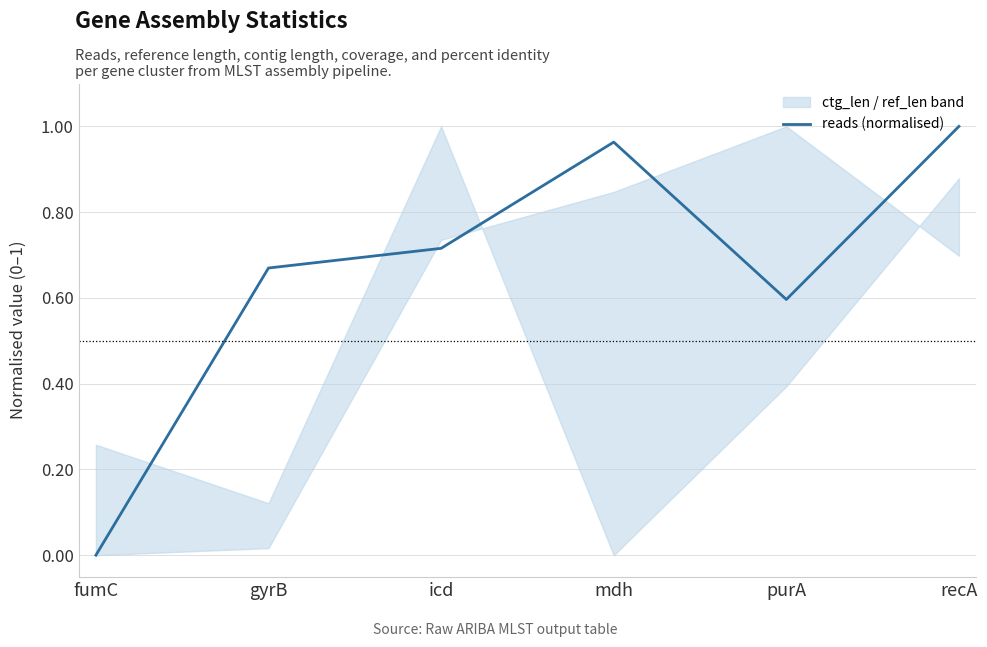

How many positive values are there?

5